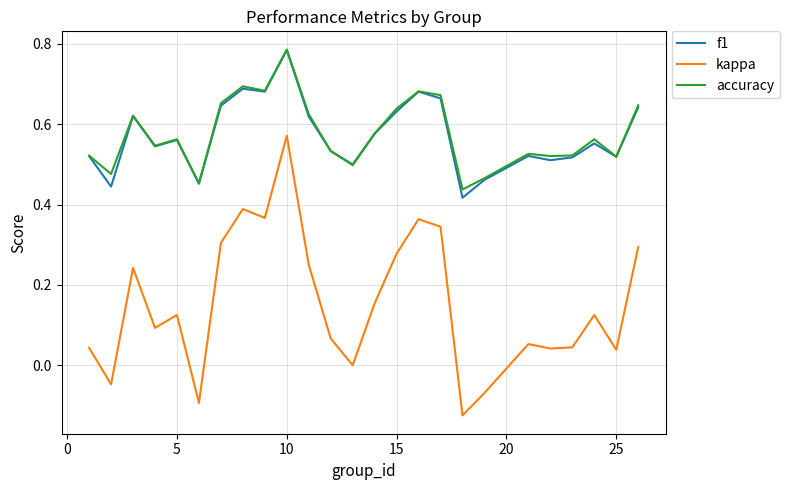

True or false: kappa and accuracy intersect in this chart.

False